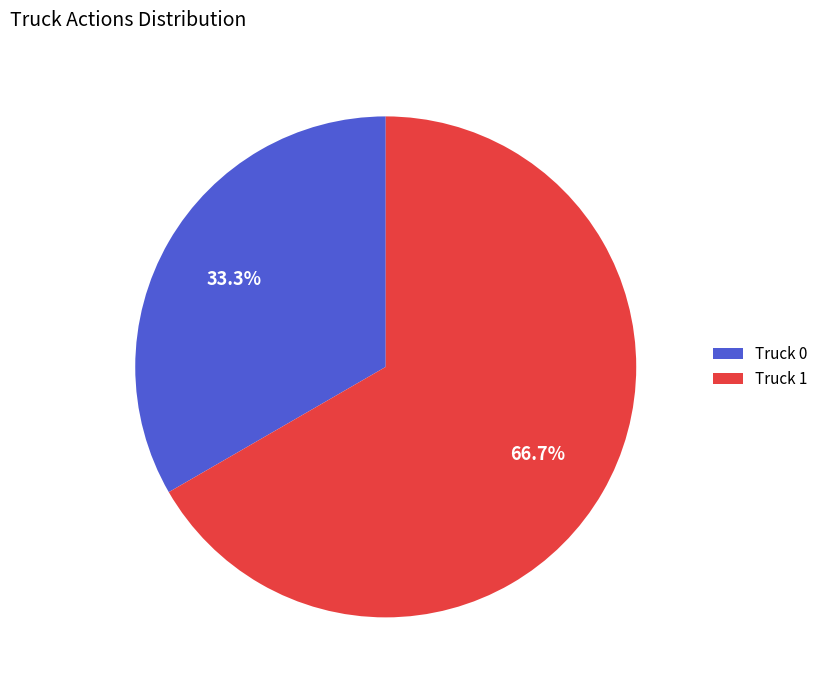

To the nearest percent, what is the difference between the Truck 0 and Truck 1 slice percentages?

33%